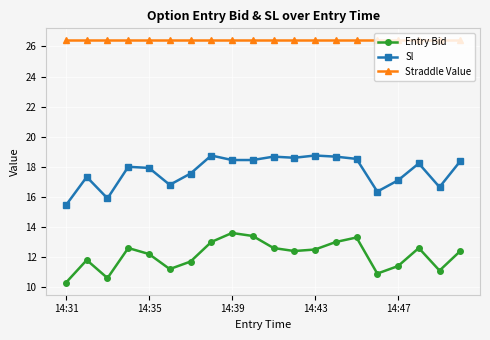

How many lines are shown in the chart?

3